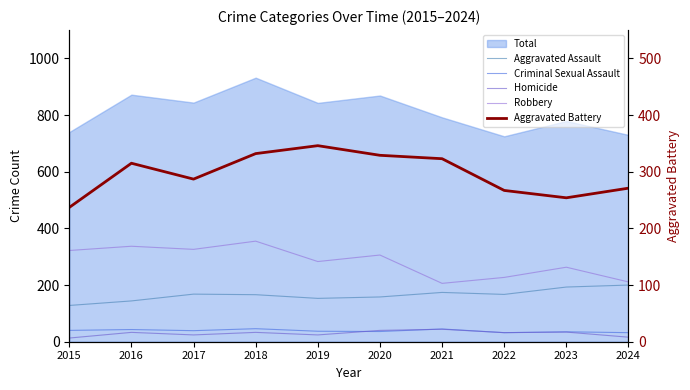

What is the average value of the Aggravated Assault series?

165